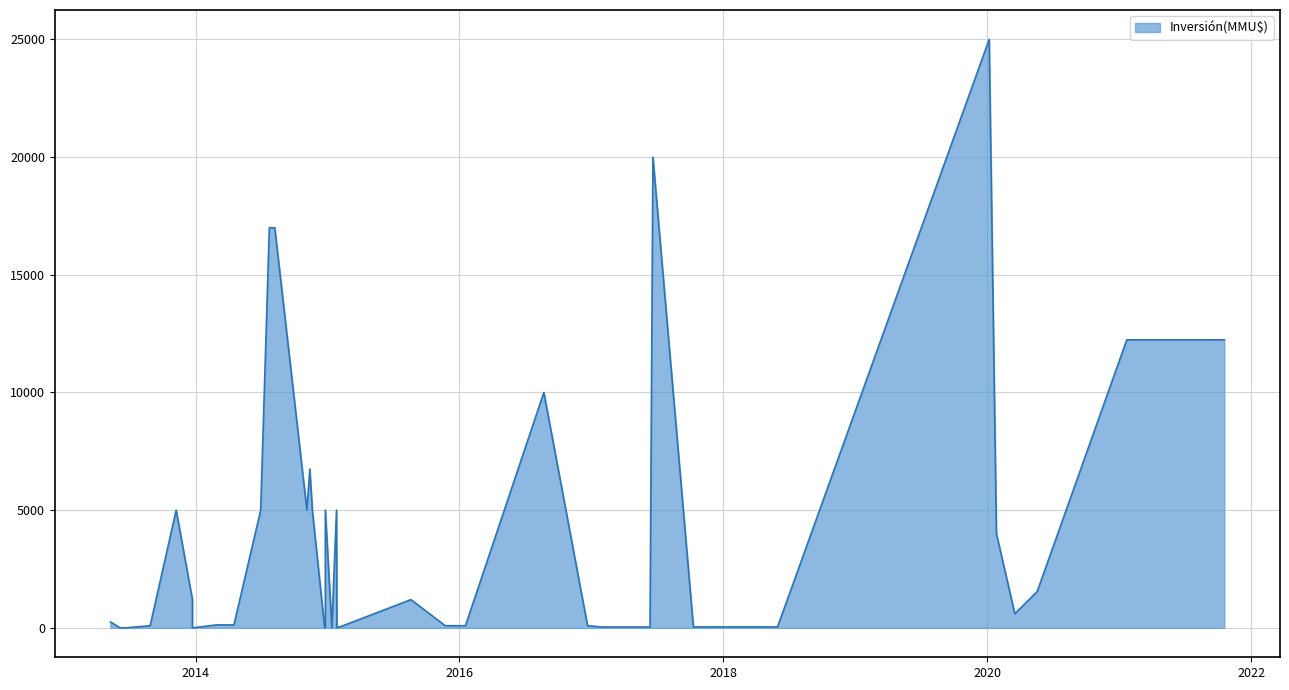

At which label is the value closest to 12500?

19/10/2021